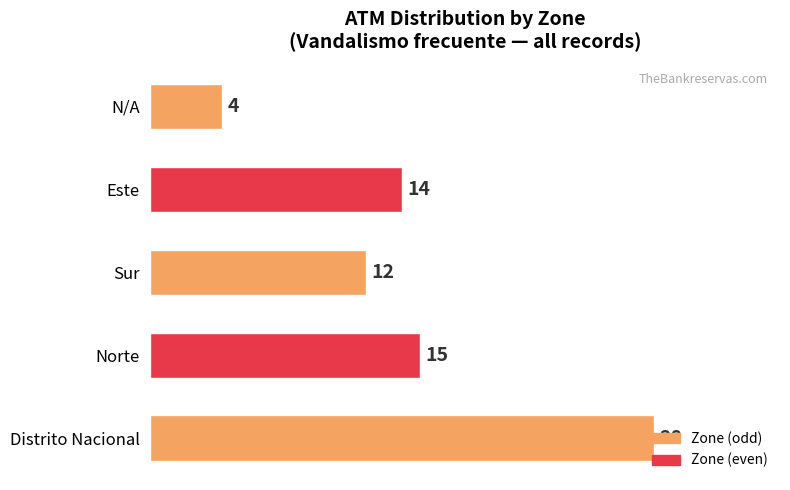

Is it true that the value at Sur is 17?

False